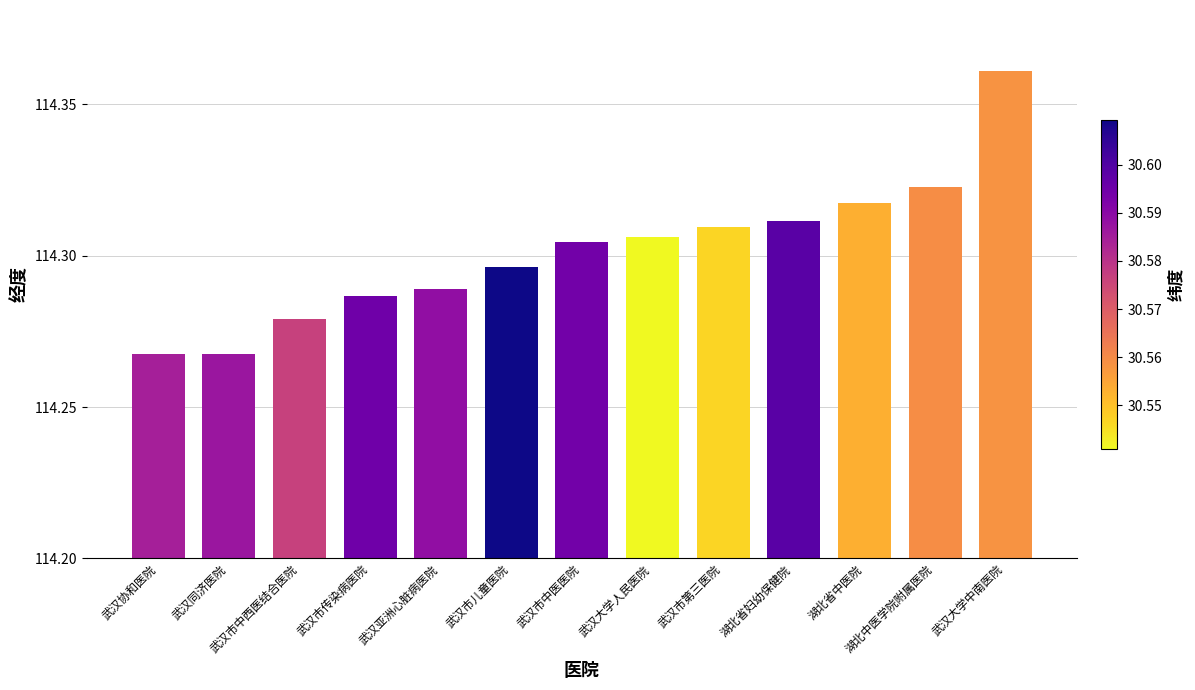

What is the difference between the maximum and second lowest values?

0.1